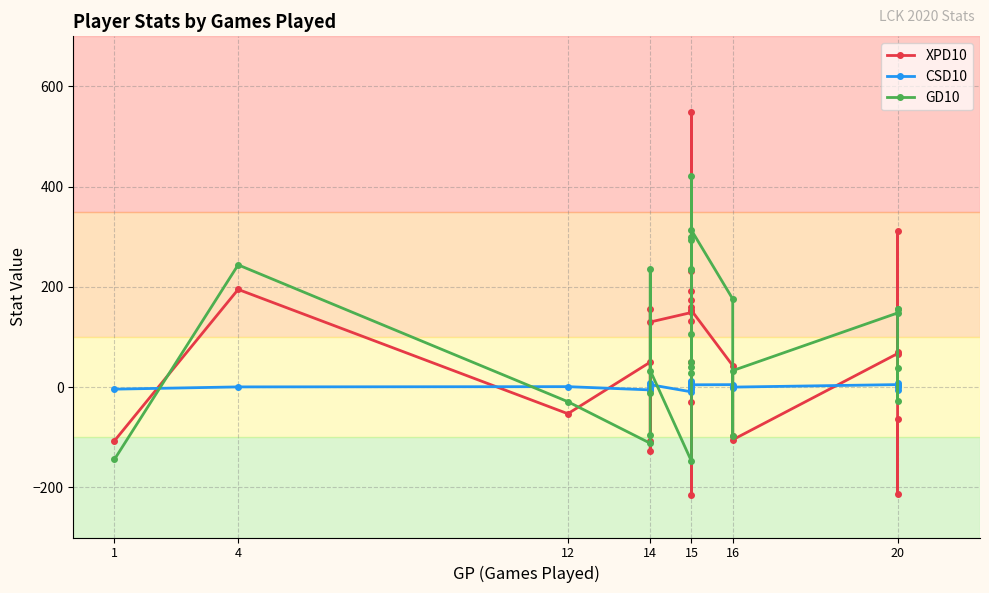

In XPD10, how many points are lower than both neighbors (excluding endpoints)?

7